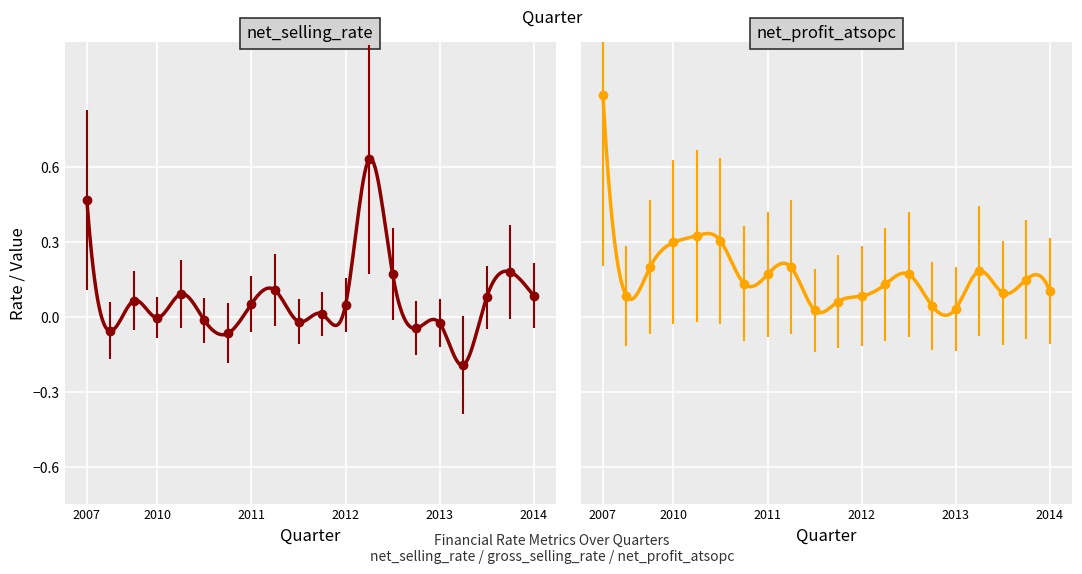

What is the total value across all series at 2014-2?

0.2